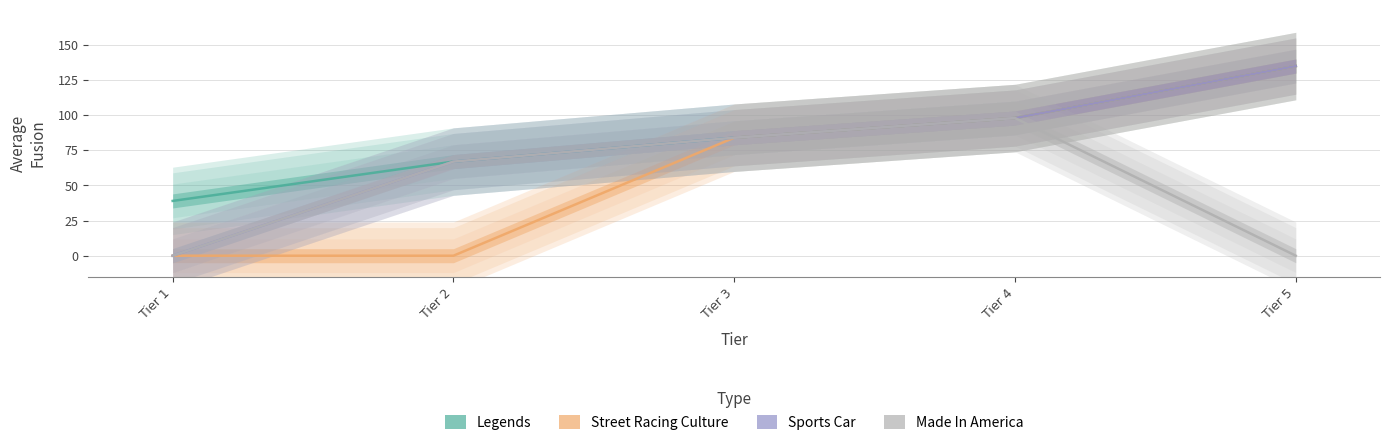

Which has a higher value, Tier 5 or Tier 1?

Tier 5